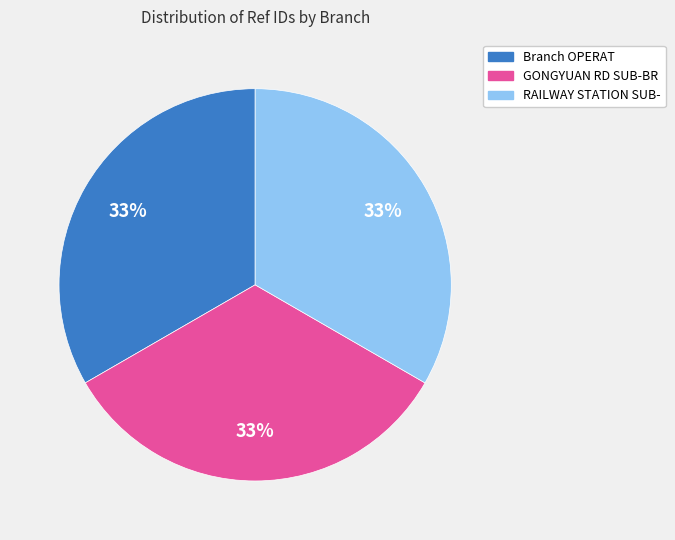

To the nearest percent, what is the average slice percentage?

33%